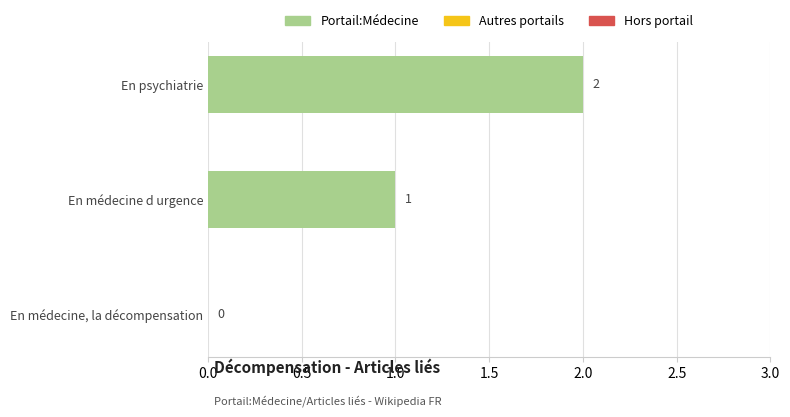

Which label corresponds to the largest value in the chart?

En psychiatrie